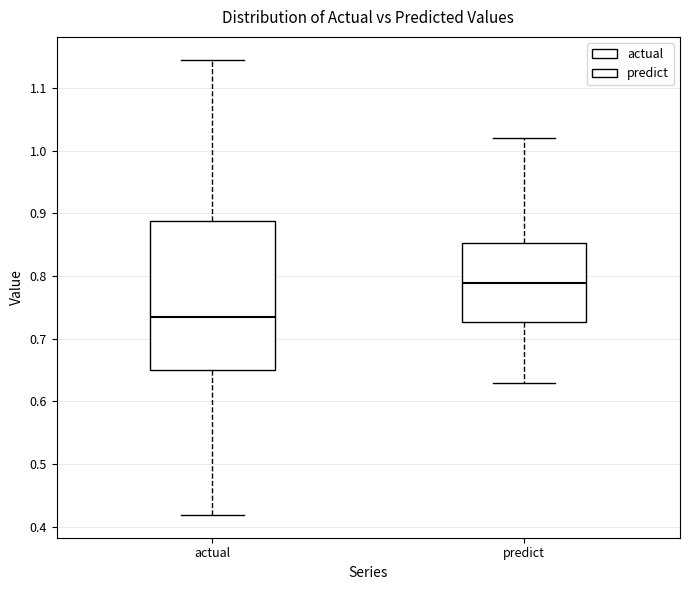

Which box is the tallest, from its lower edge to its upper edge?

actual